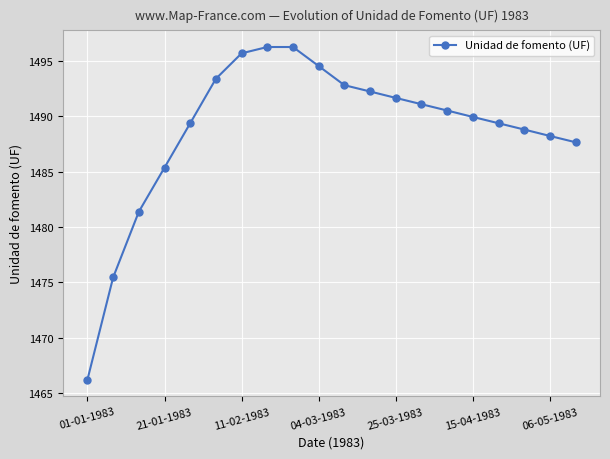

Reading left to right, transcribe all the data shown in this chart.

1466.2	1475.5	1481.4	1485.4	1489.4	1493.4	1495.7	1496.3	1496.3	1494.6	1492.8	1492.3	1491.7	1491.1	1490.5	1490.0	1489.4	1488.8	1488.2	1487.7